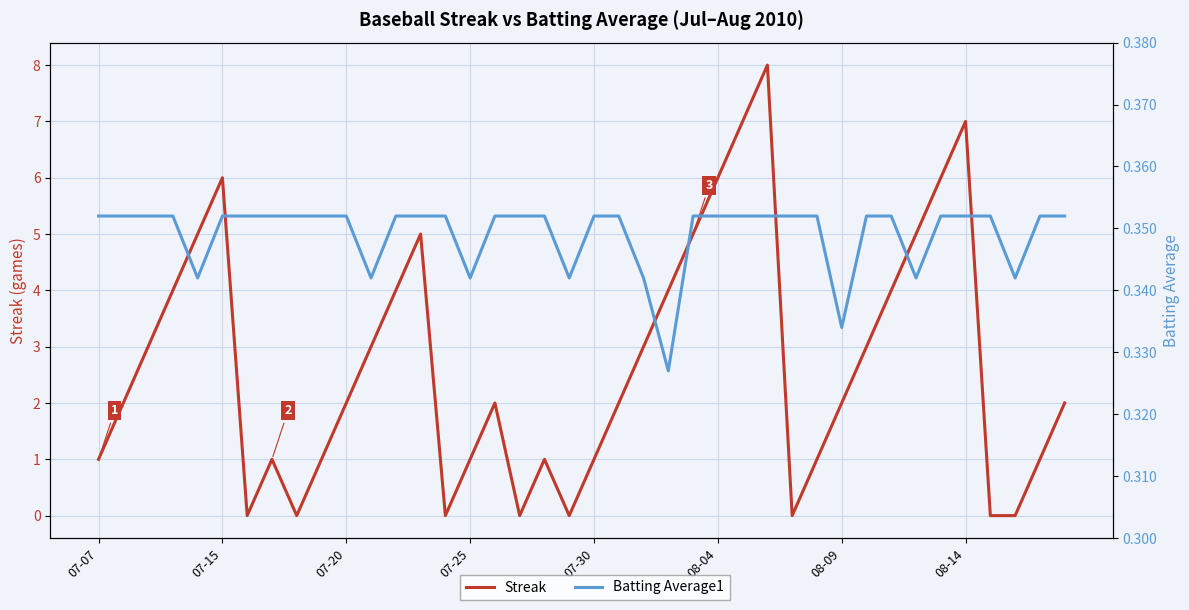

How many categories are shown in the chart?

40